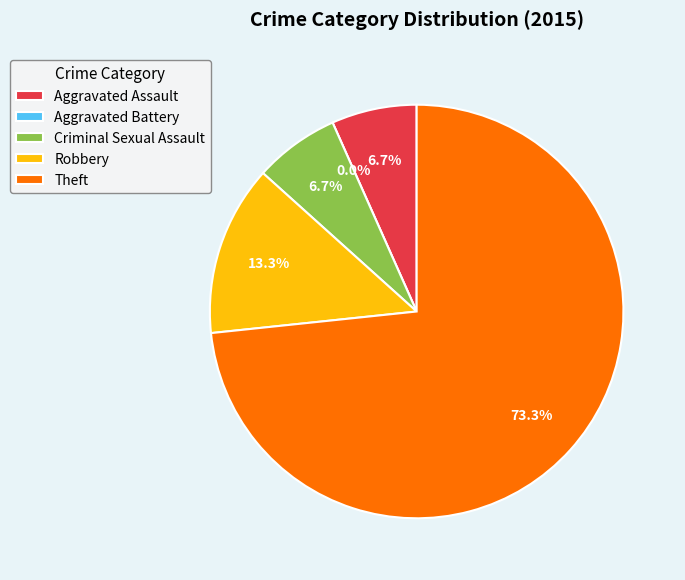

Do Aggravated Assault and Aggravated Battery together represent more than half of the pie?

No